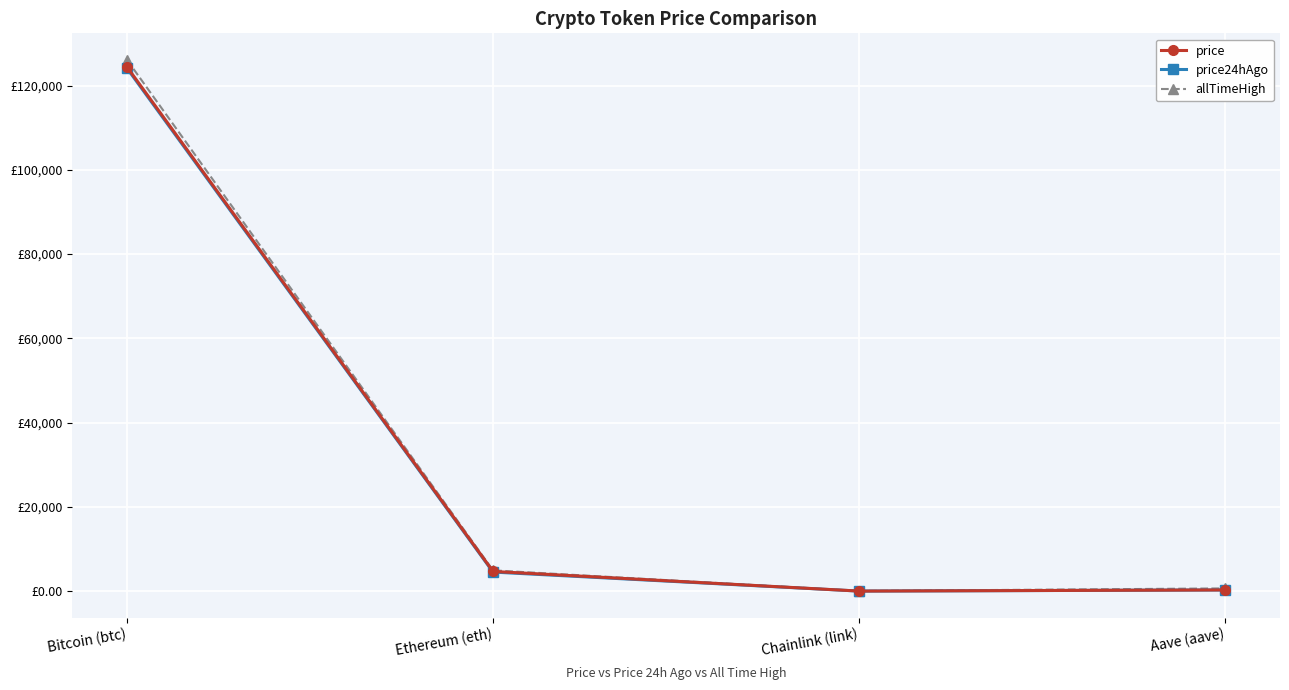

True or false: price24hAgo and allTimeHigh intersect in this chart.

False